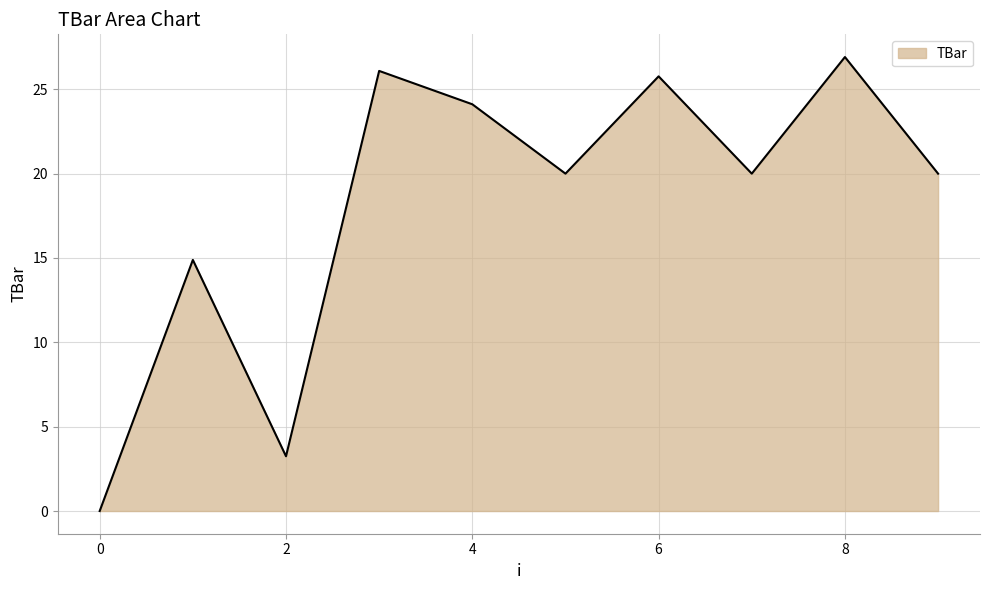

What is the difference between the maximum and minimum values?

26.9